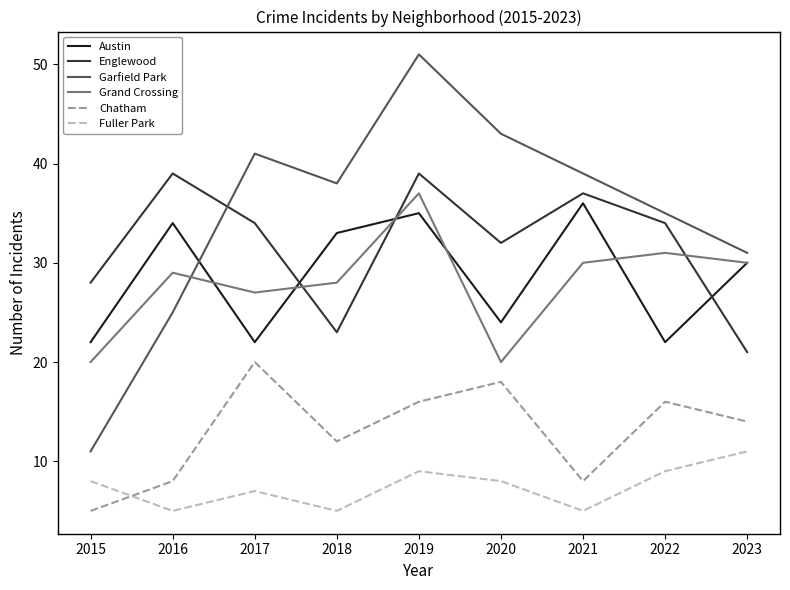

At 2022, list the series in order from smallest to largest.

Fuller Park, Chatham, Austin, Grand Crossing, Englewood, Garfield Park